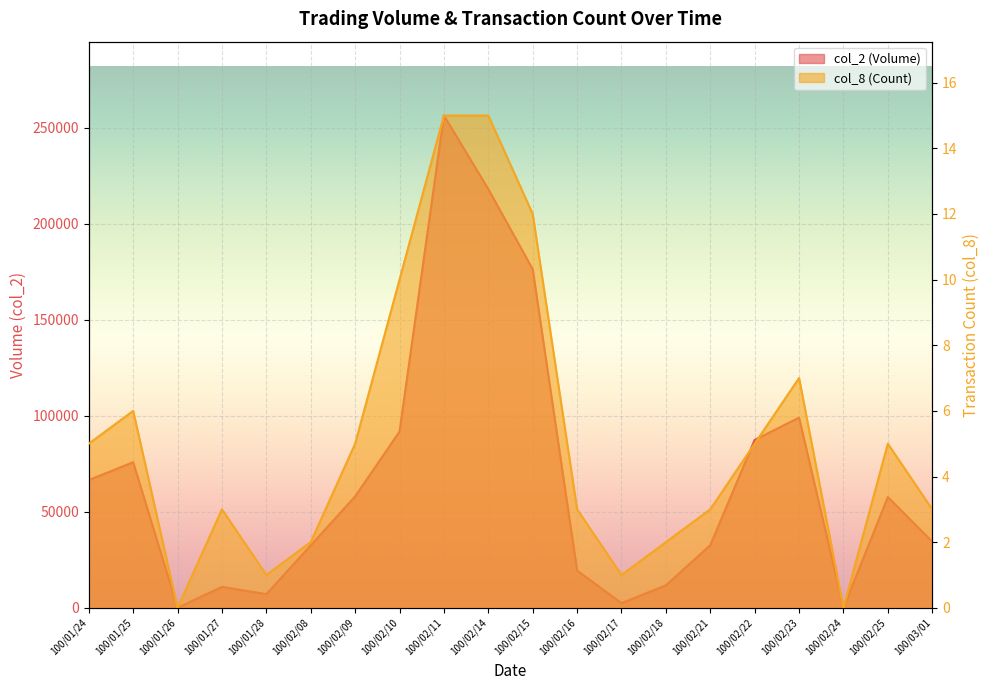

At which label is col_8 closest to 7?

100/02/23